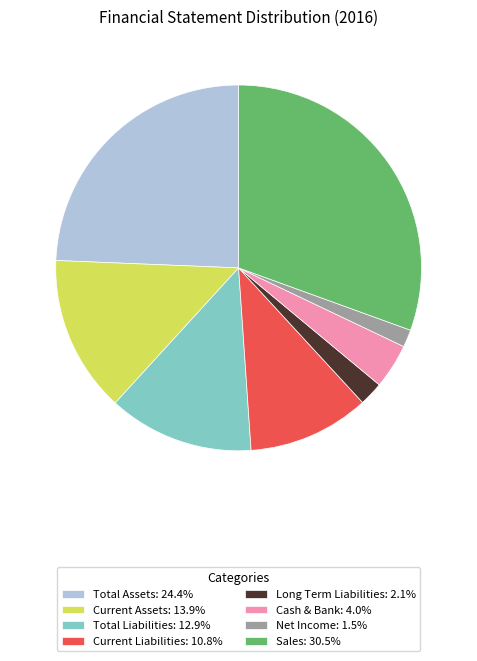

What is the ratio of the value at Current Assets: 13.9% to the value at Long Term Liabilities: 2.1%?

6.6